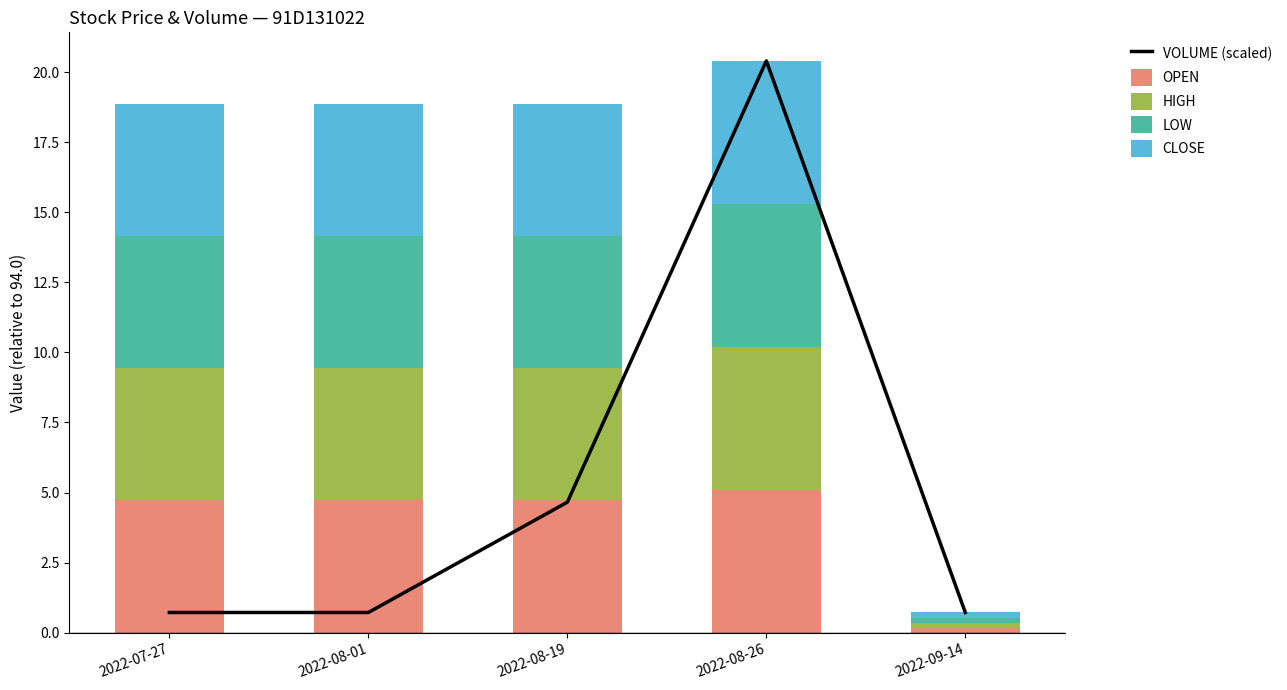

Between 2022-07-27 and 2022-09-14, which series saw the biggest shift?

OPEN